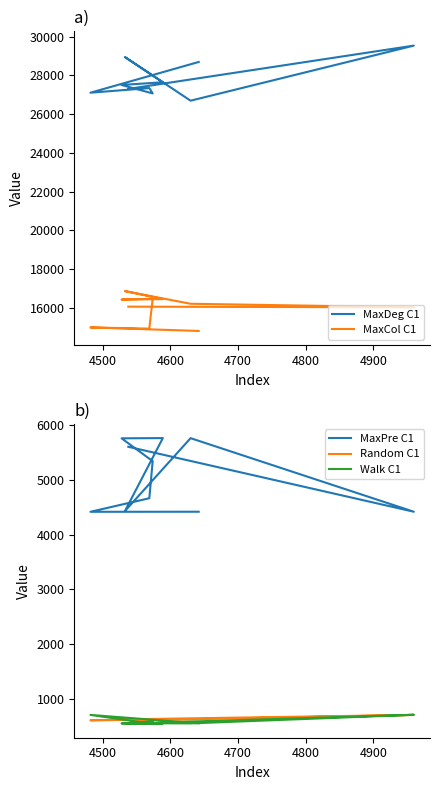

How many lines are shown in the chart?

5